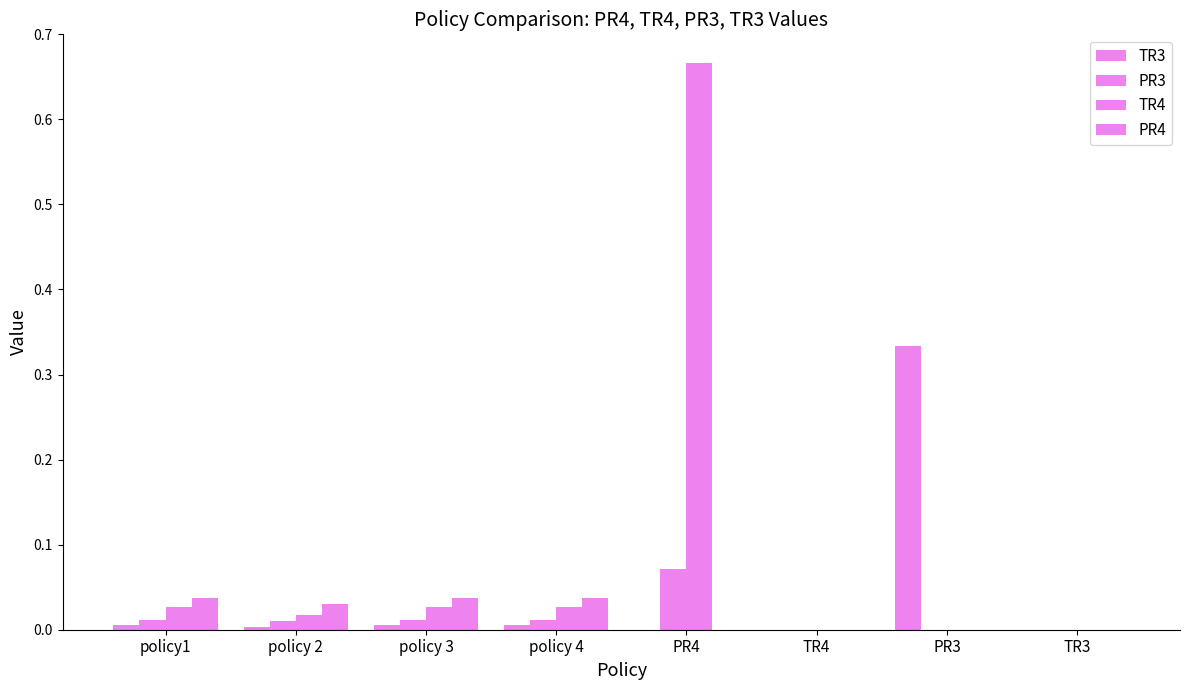

What is the total value across all series at policy 4?

0.1